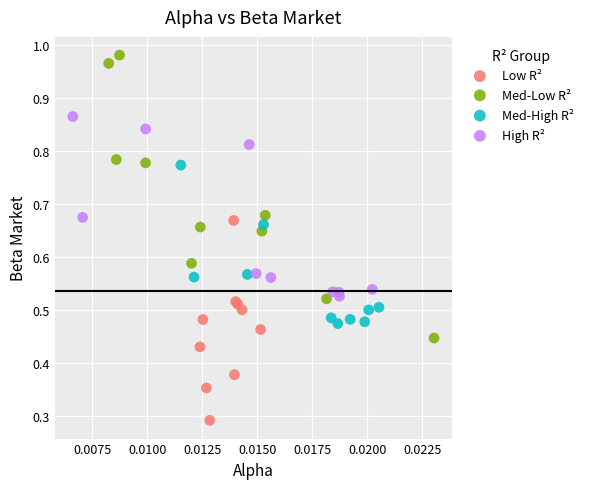

Which series contains the lowest Y value?

Low R²